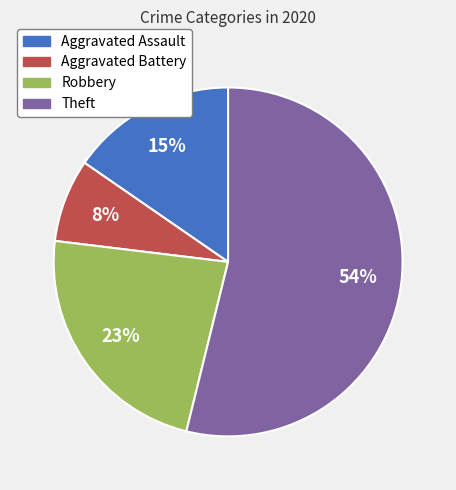

Rank the categories by value from lowest to highest.

Aggravated Battery, Aggravated Assault, Robbery, Theft